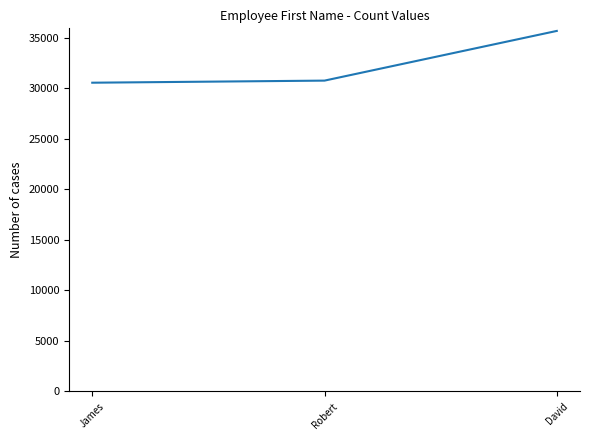

Which has a higher value, David or James?

David